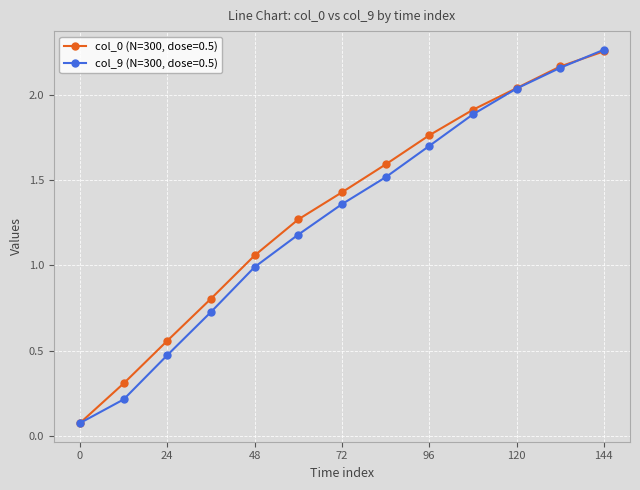

True or false: col_0 (N=300, dose=0.5) has more than 2 points higher than both neighbors.

False